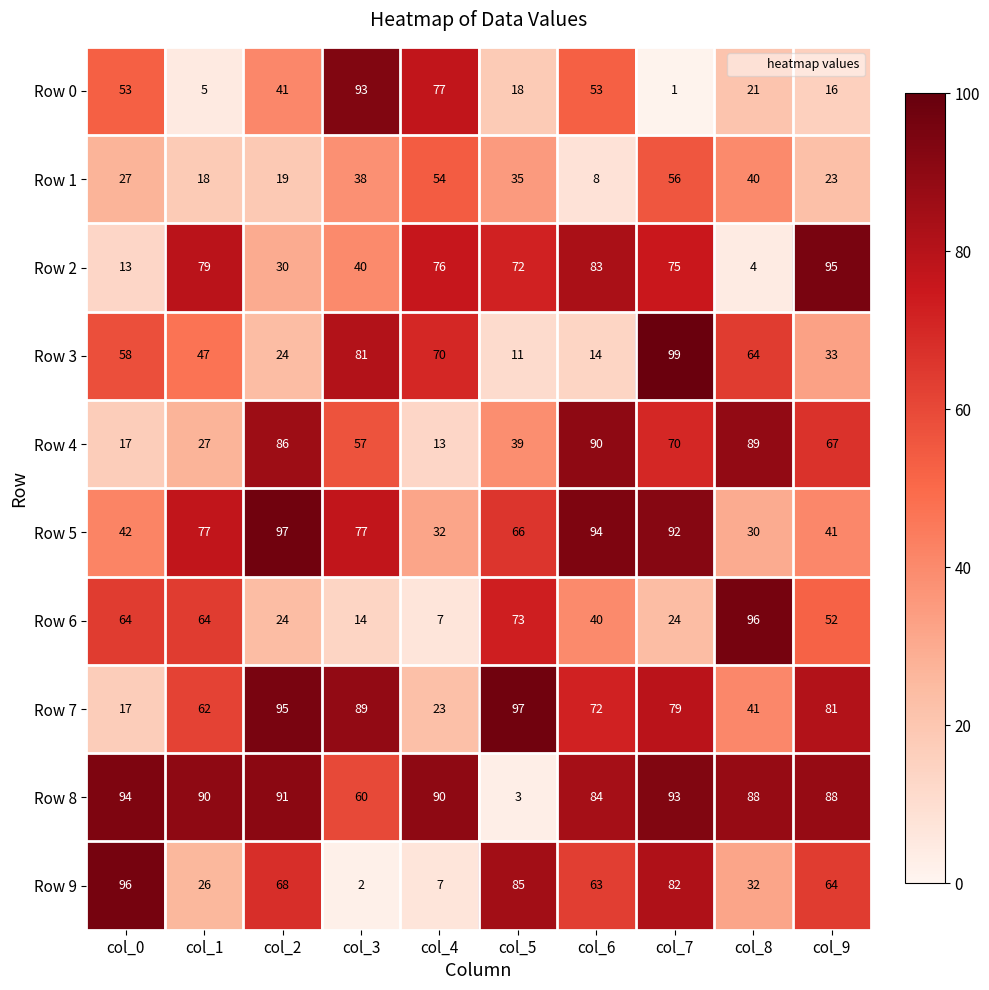

Count the number of categories in the chart.

10